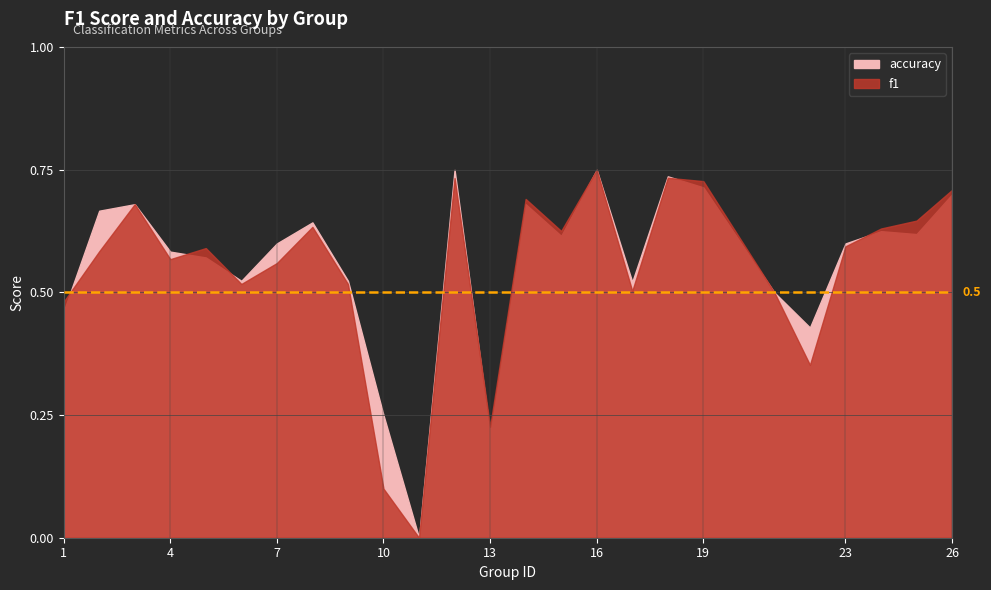

Which series changed the most between 10 and 18?

f1